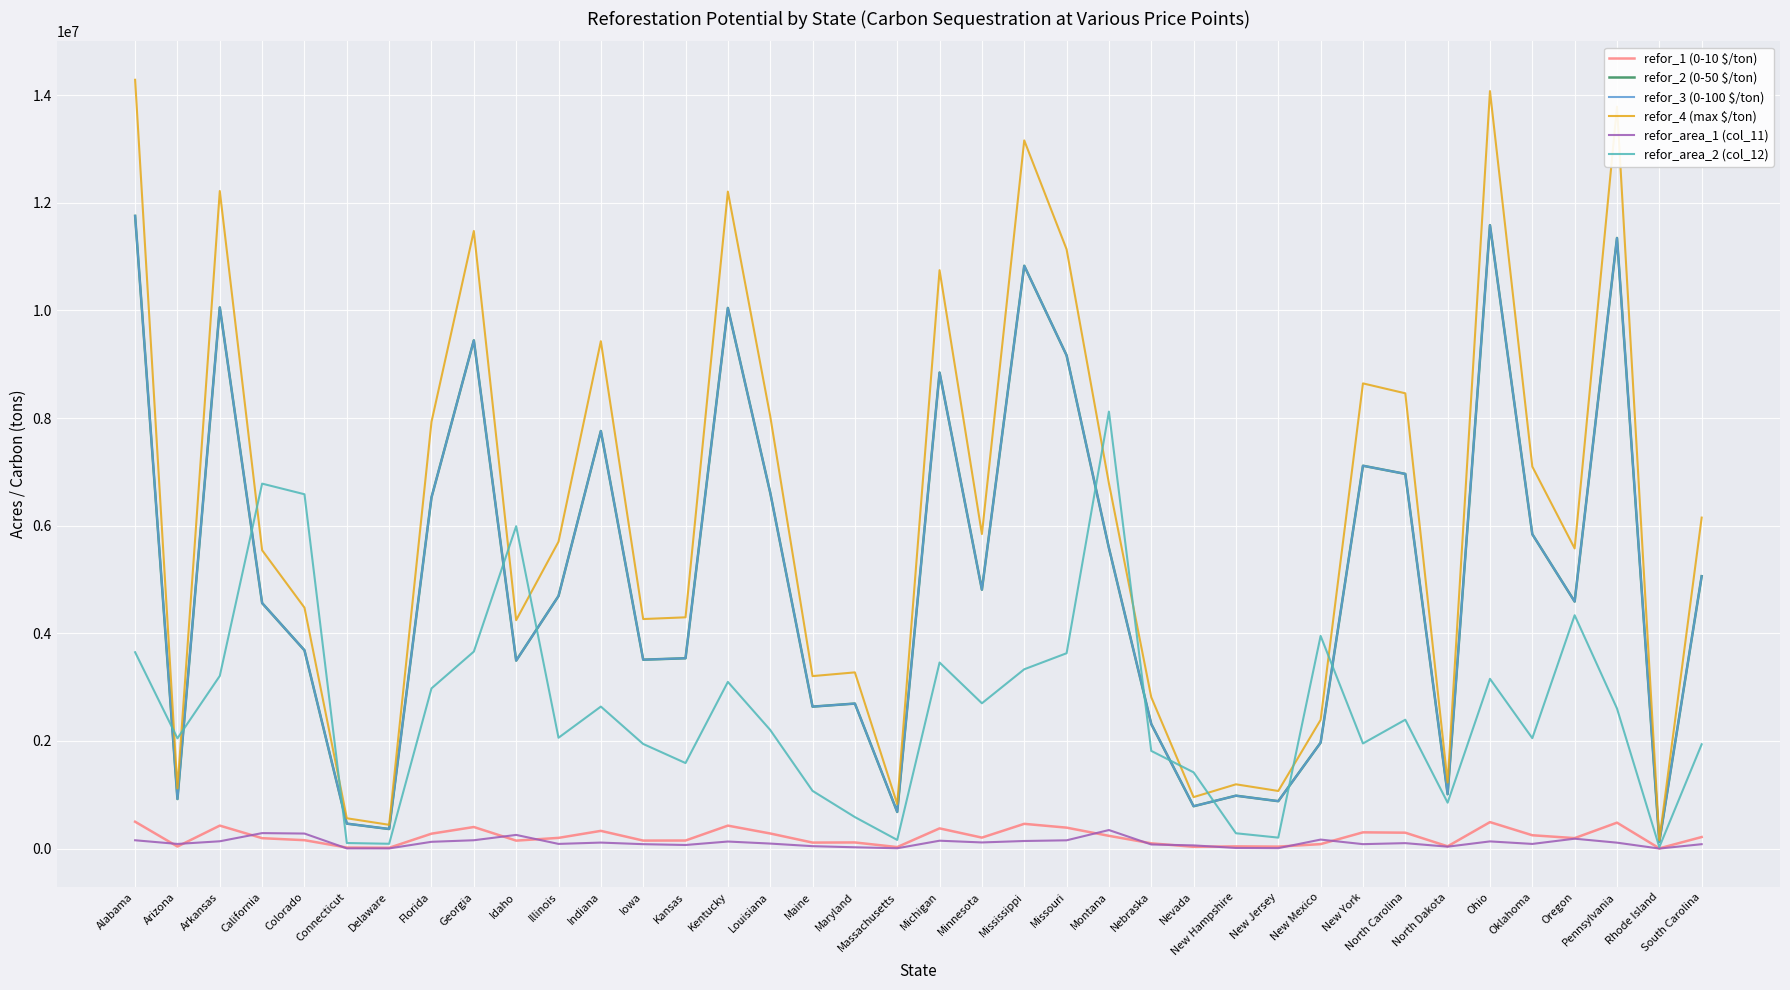

Is it true that refor_2 (0-50 $/ton) equals 10830647.8 at Mississippi?

True